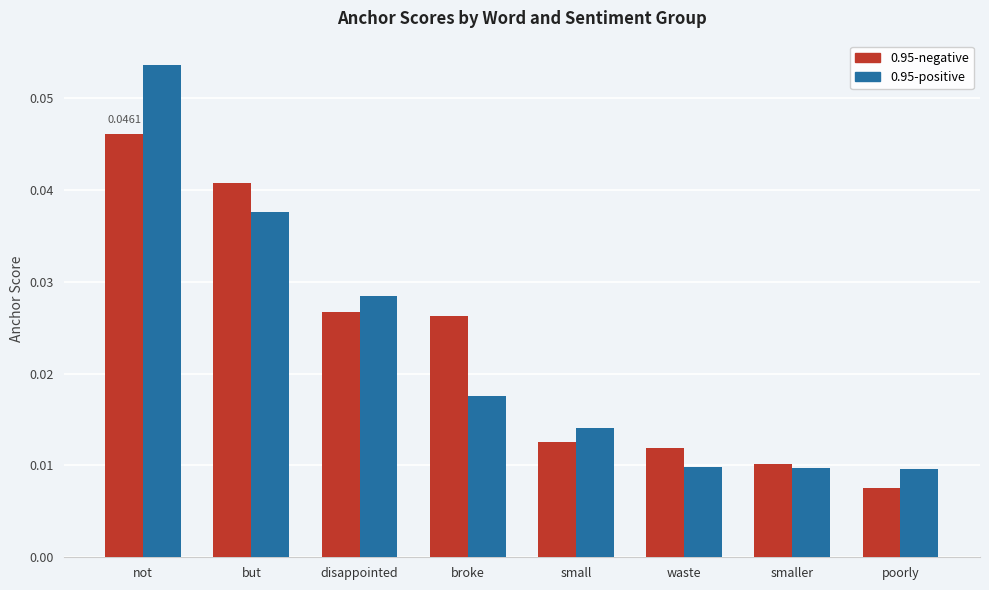

Where is 0.95-negative nearest to the value 0?

poorly